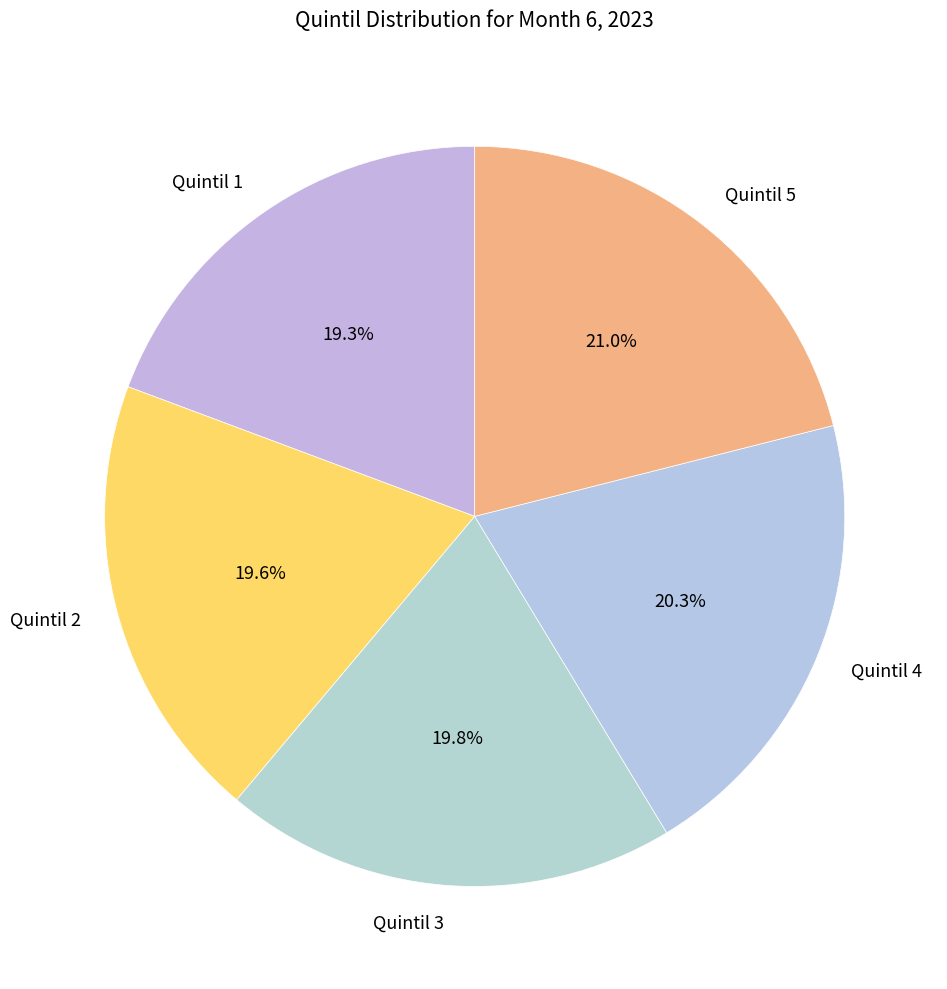

Does any single category account for the majority?

No